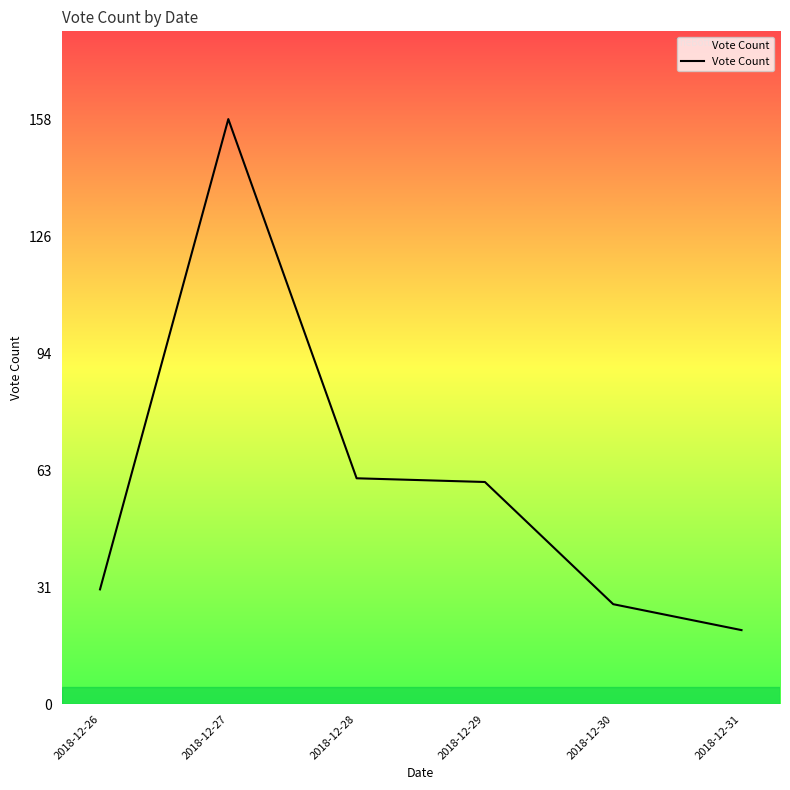

Where is the first local maximum?

2018-12-27